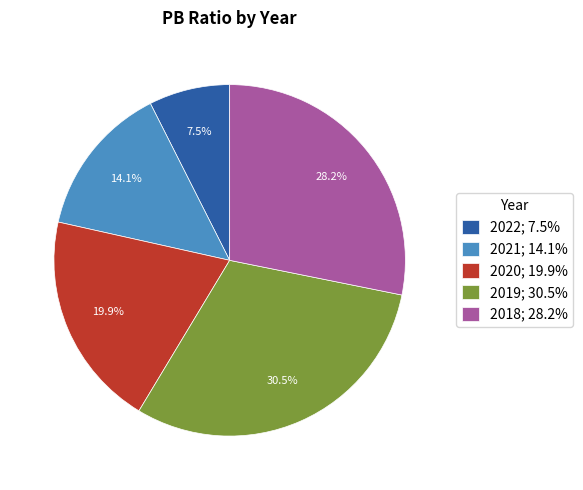

Which category has the smallest portion of the pie?

2022